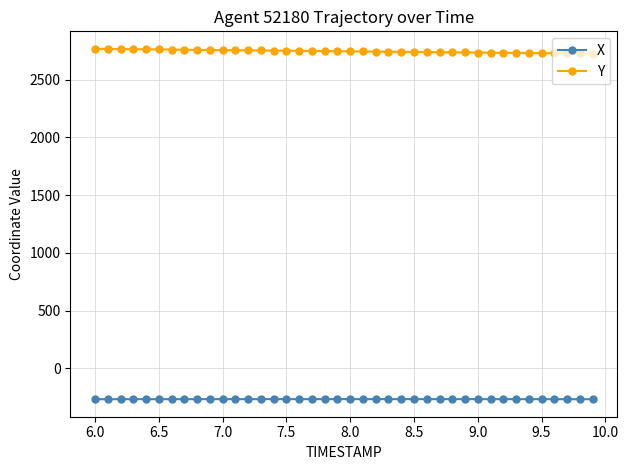

What is the value of the X point at the 4th from the left?

-266.2